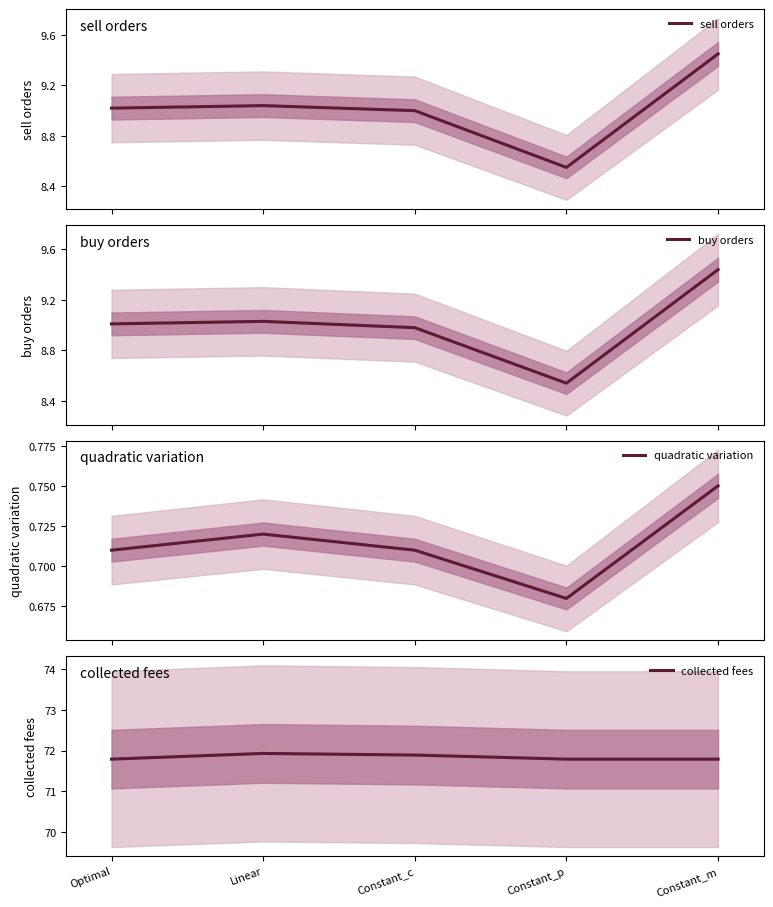

Reading left to right, extract all data points from this chart.

sell orders: 9.0	9.0	9.0	8.6	9.4
buy orders: 9.0	9.0	9.0	8.5	9.4
quadratic variation: 0.7	0.7	0.7	0.7	0.8
collected fees: 71.8	71.9	71.9	71.8	71.8